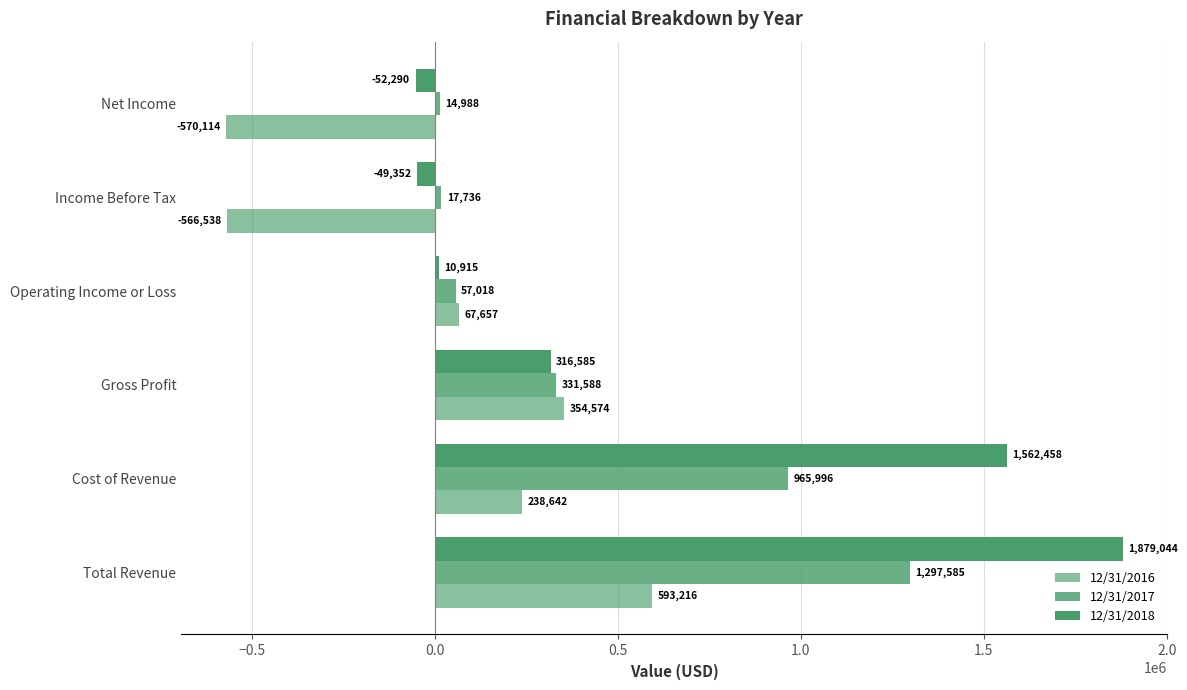

What is the difference between the maximum and minimum values in the 12/31/2018 series?

1931334